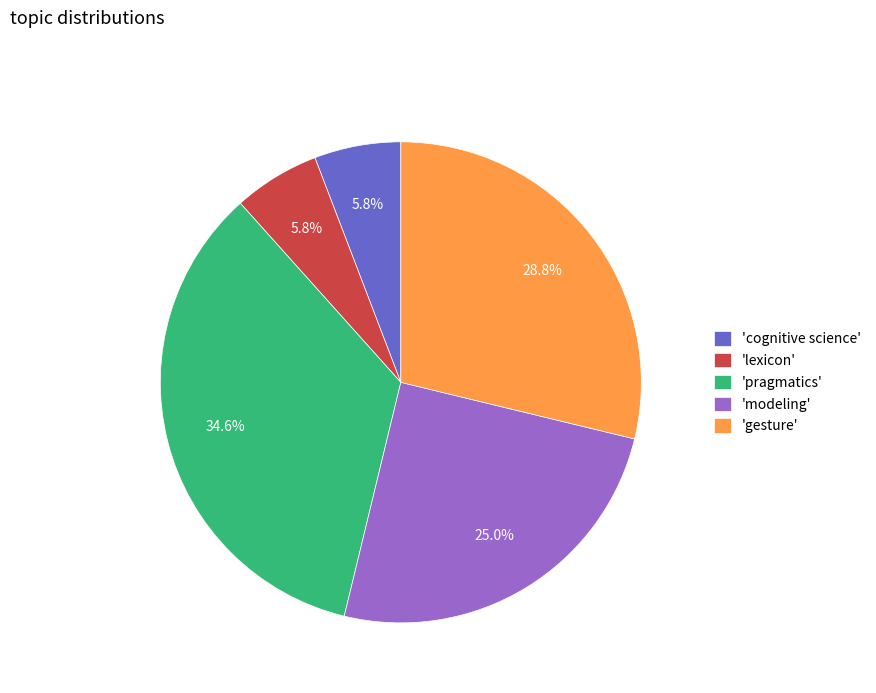

Is there any slice that represents more than half of the pie?

No